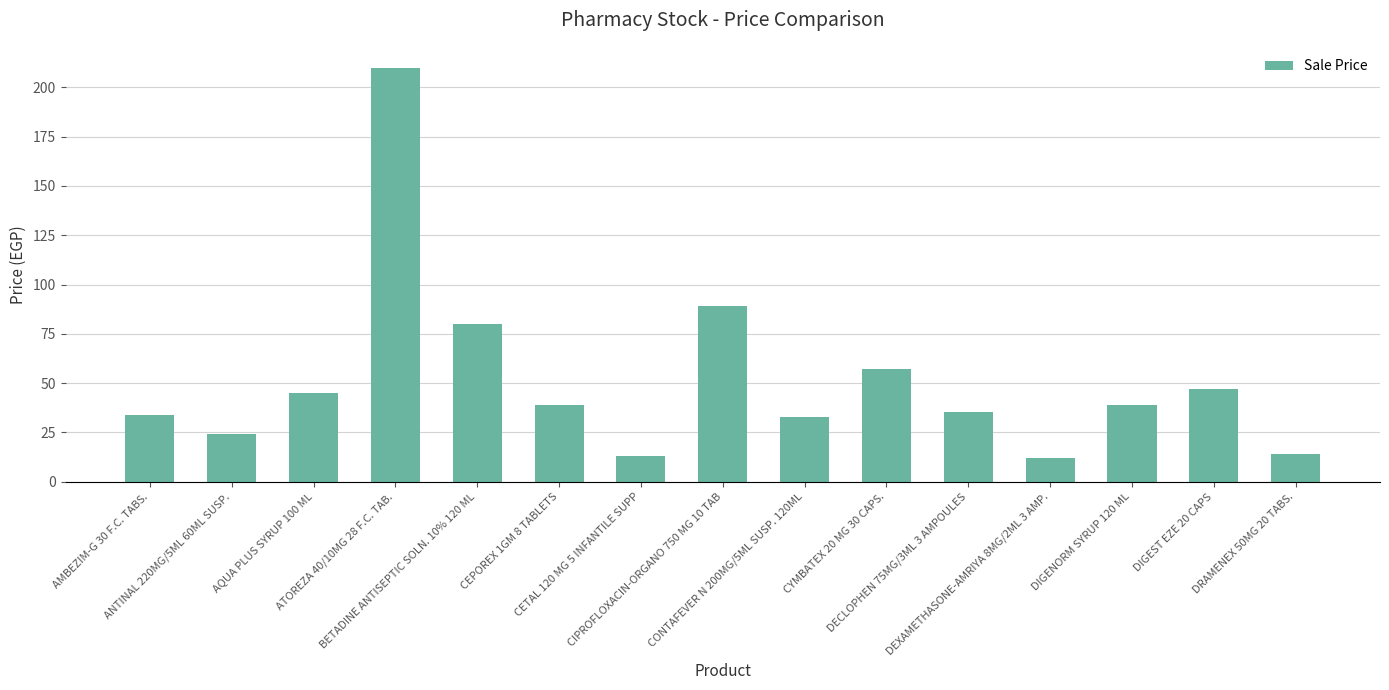

What is the smallest value displayed?

11.9